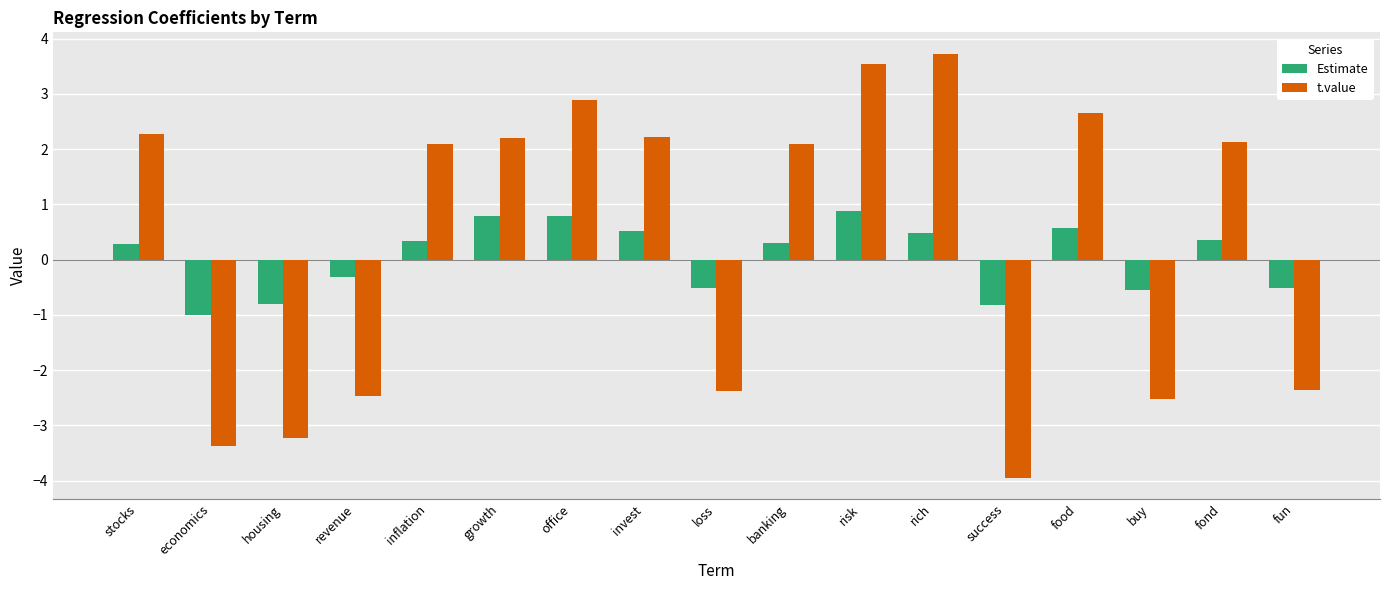

How many values in the t.value series are below 2?

7